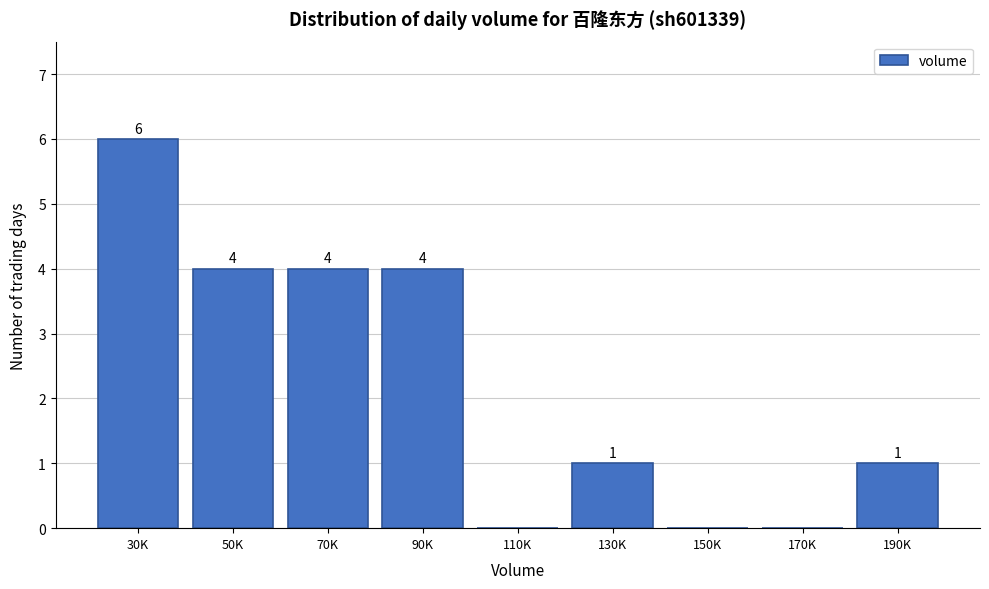

Reading left to right, transcribe all the data shown in this chart.

30K=6	50K=4	70K=4	90K=4	110K=0	130K=1	150K=0	170K=0	190K=1